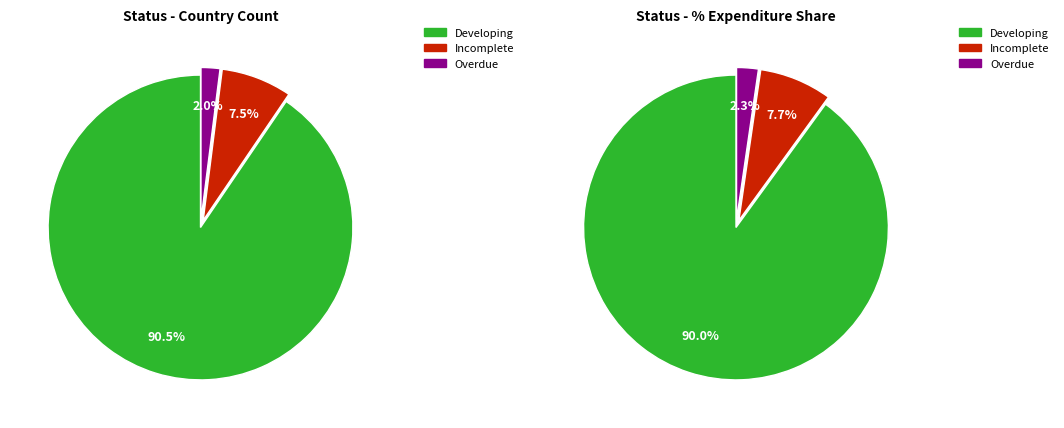

Is there a majority slice in this chart?

Yes